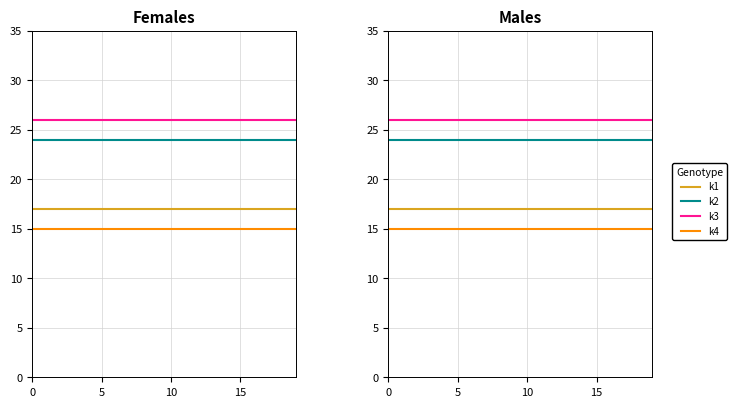

True or false: k1 and k4 cross at least once.

False